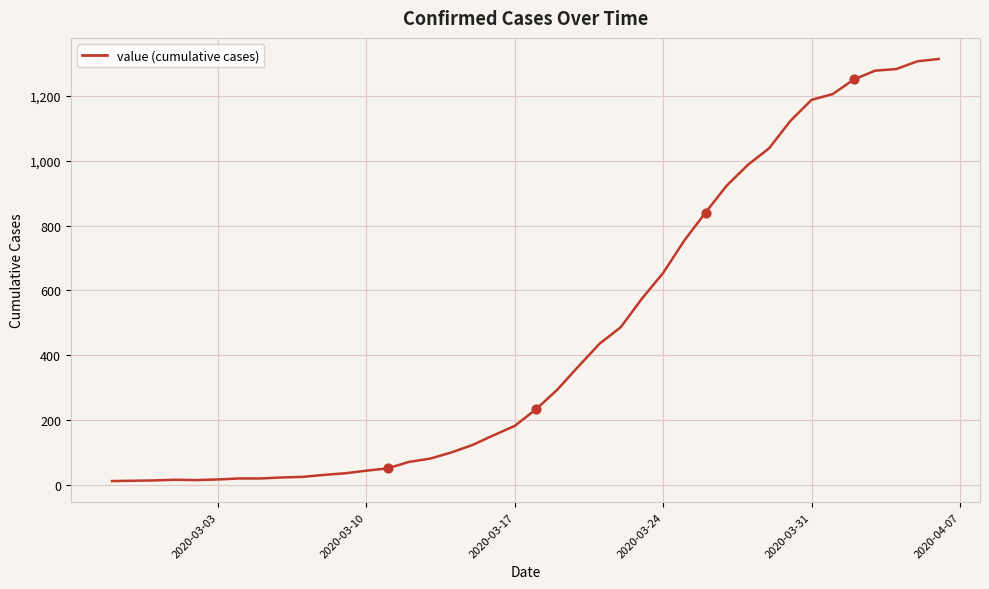

What is the difference between the maximum and minimum values?

1300